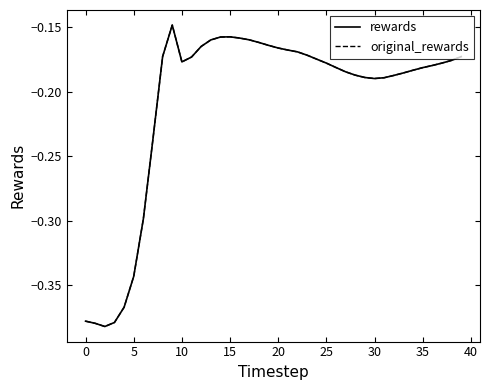

Does the chart have visible grid lines?

No